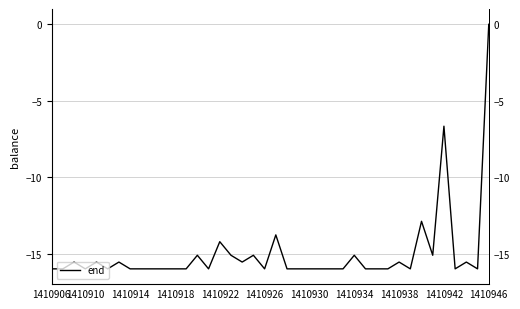

What is the difference between the second highest and minimum values?

9.3